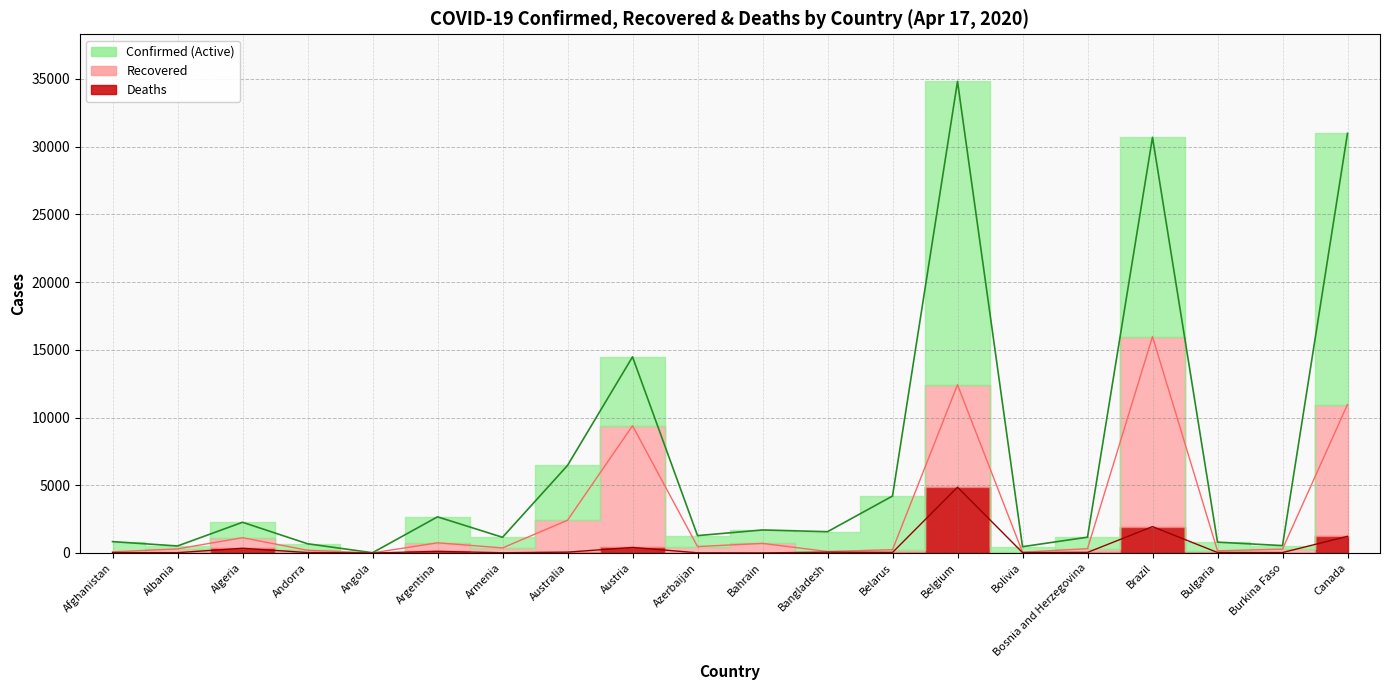

What is the total value across all series at Australia?

8943